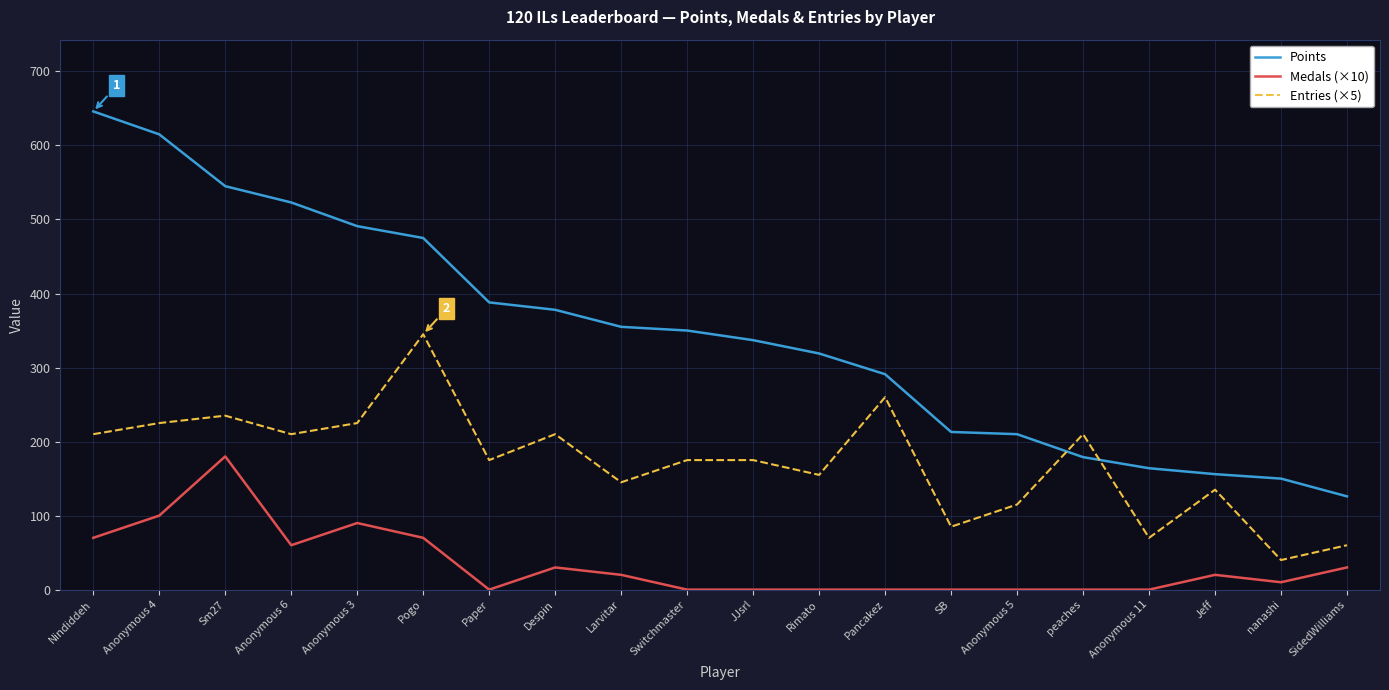

True or false: Medals (×10) has a value of 173 at Anonymous 4.

False